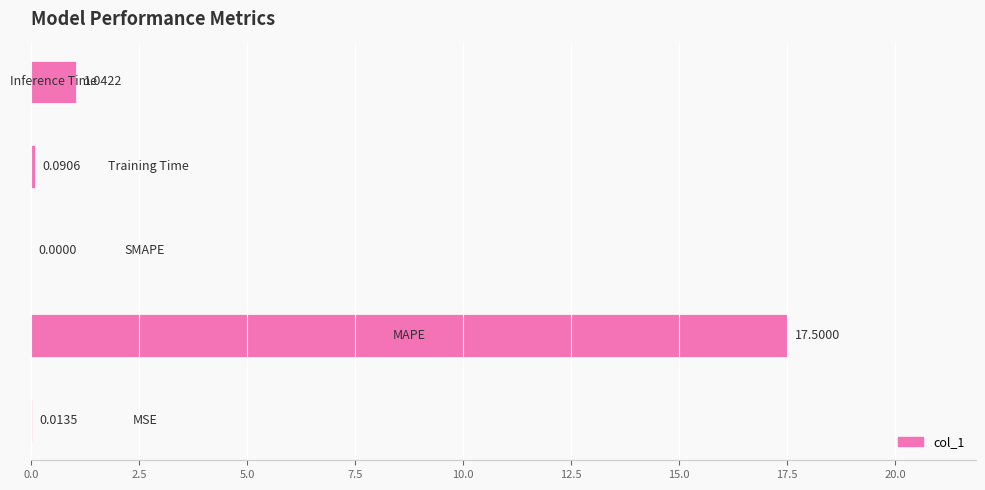

What is the sum of all values?

18.6